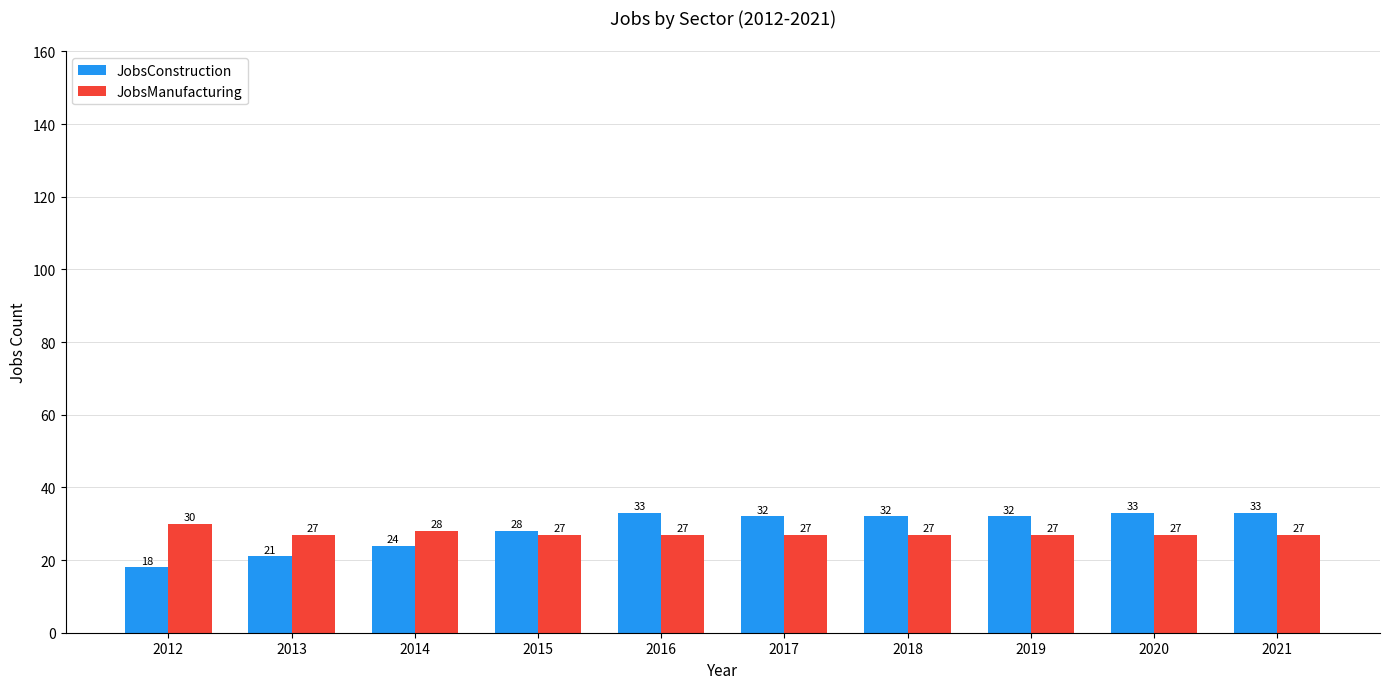

At which category does the chart reach its minimum across all series?

2012